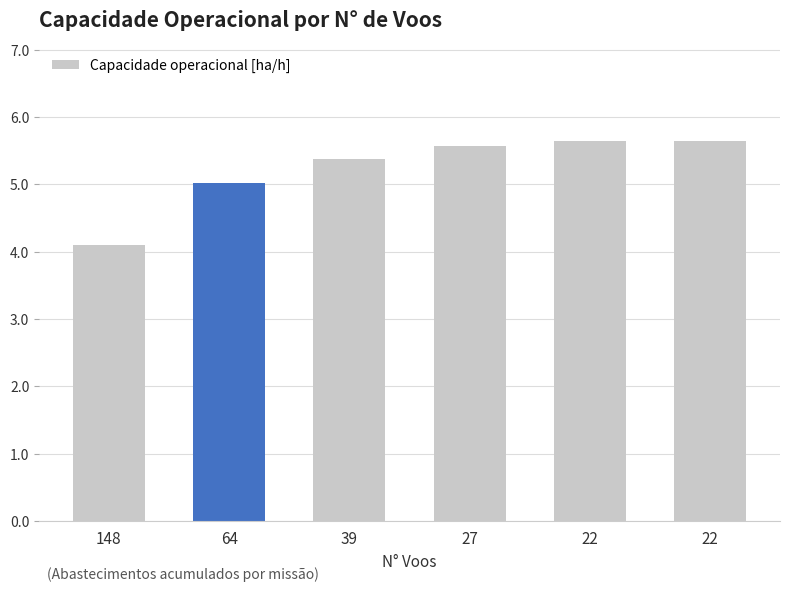

What is the change in value from 27 to 22?

+0.1